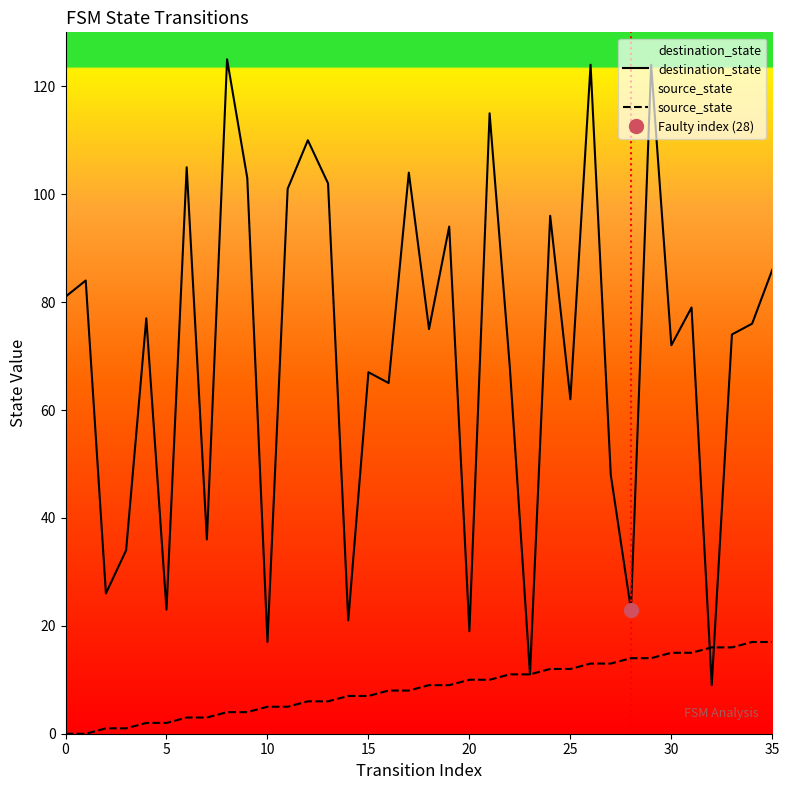

List the series in order of their peak value, highest first.

destination_state, source_state